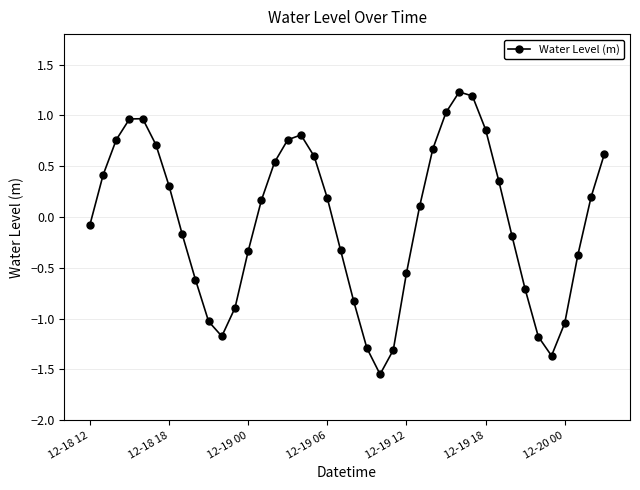

What is the greatest value displayed?

1.2